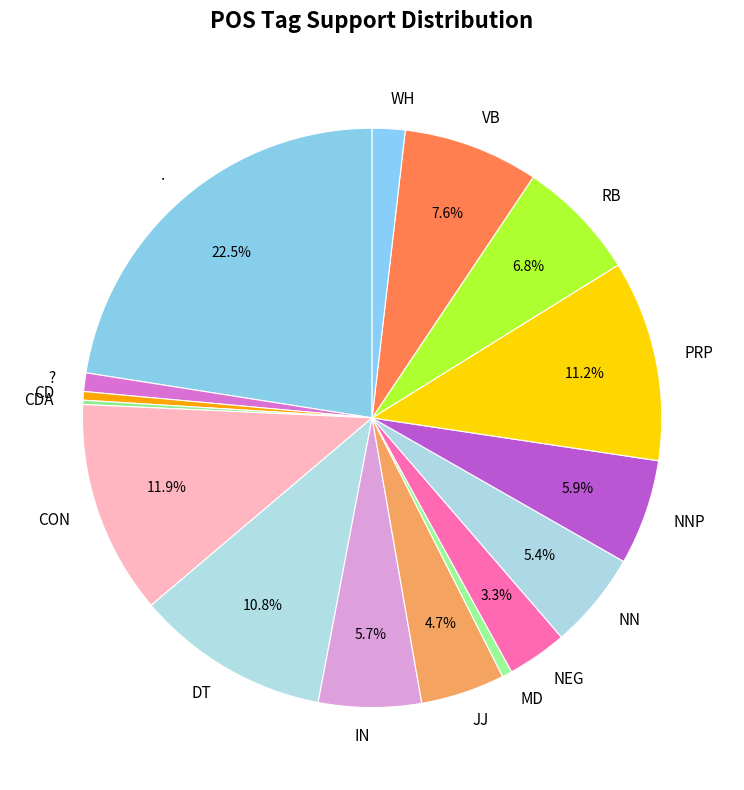

Does NEG represent more than half of the total?

No